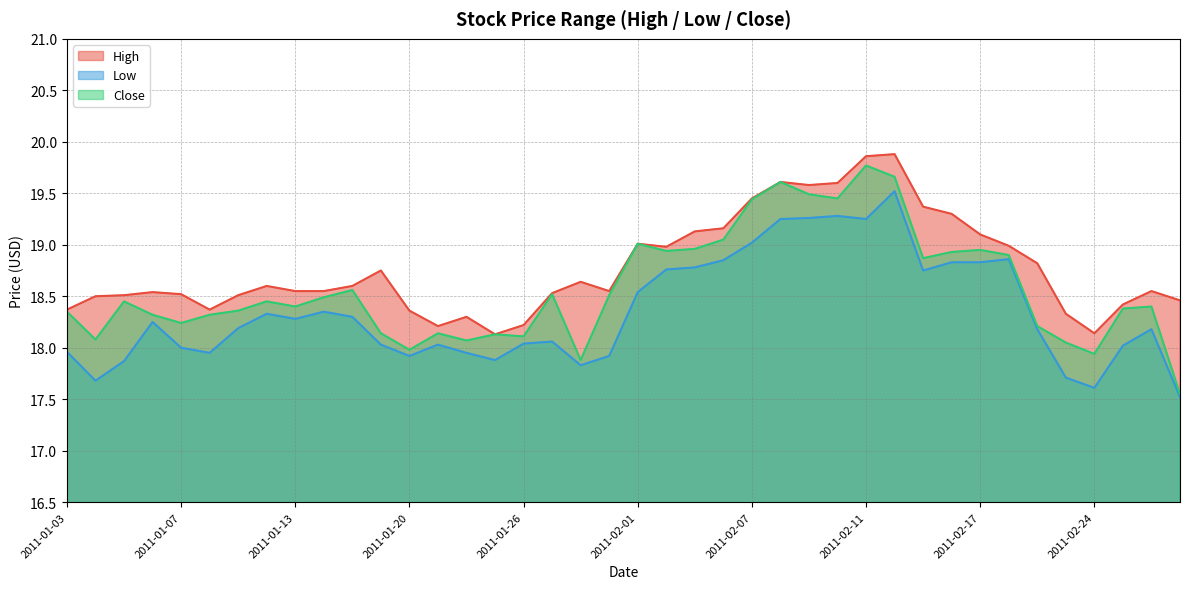

True or false: Low has a value of 31.8 at 2011-01-25.

False